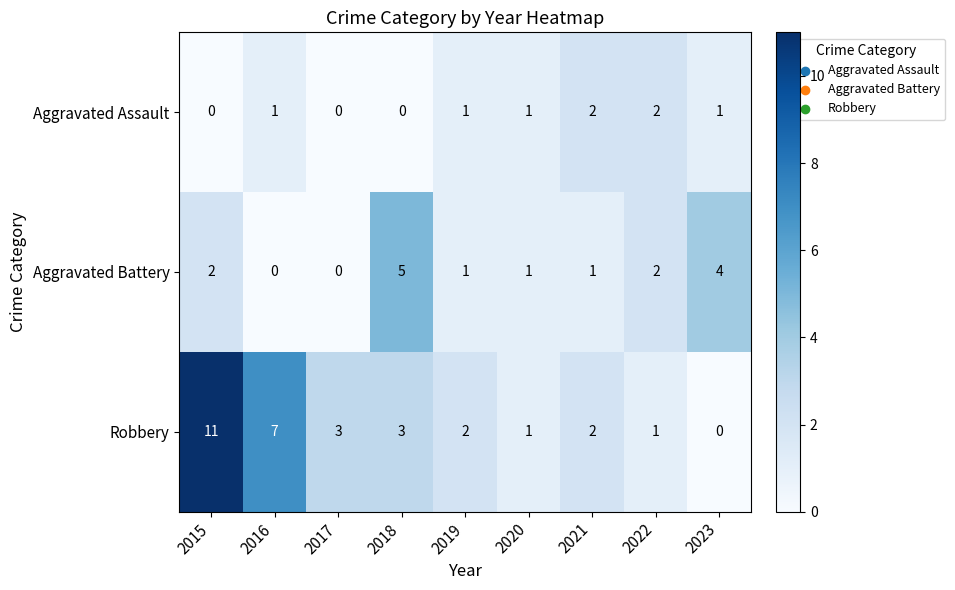

How many data points does each series have?

9